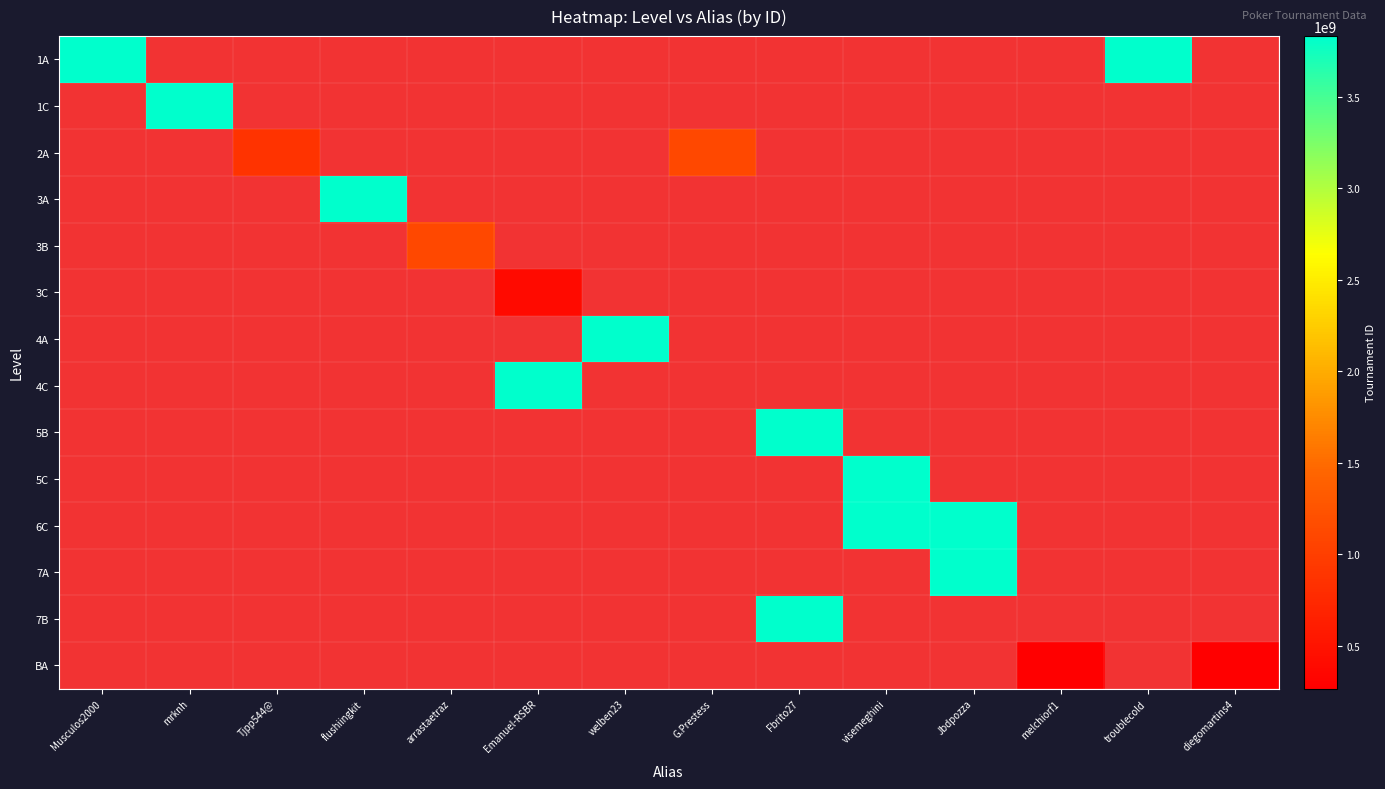

List the labels in order of 6C value, smallest first.

Jbdpozza, melchiorf1, troublecold, diegomartins4, Musculos2000, mrknh, Tjpp544@, flushiingkit, arrastaetraz, Emanuel-RSBR, welben23, G.Prestess, Fbrito27, visemeghini